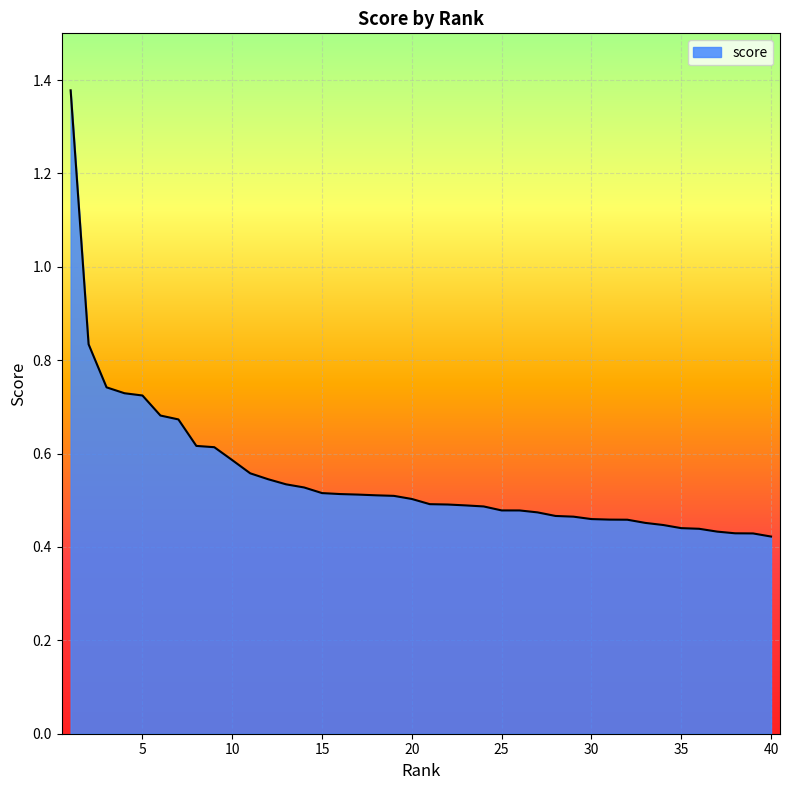

What is the maximum value shown in the chart?

1.4